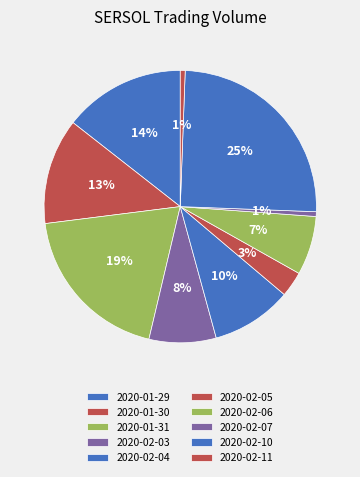

What is the change in value from 2020-01-30 to 2020-02-07?

-413700